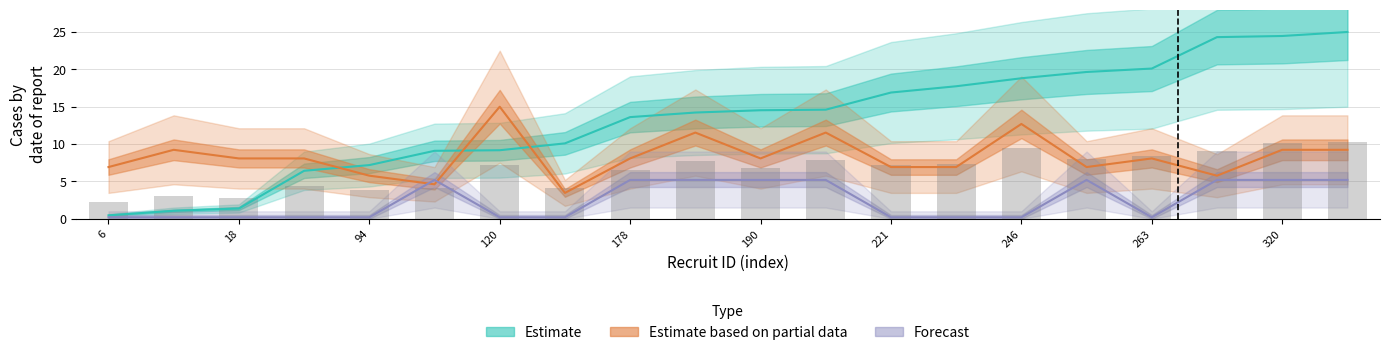

Reading left to right, list all the values displayed in this chart.

Estimate: 0.5	1.1	1.4	6.4	7.2	9.1	9.2	10.1	13.6	14.2	14.5	14.6	16.9	17.7	18.8	19.6	20.1	24.3	24.5	25.0
Estimate based on partial data: 6.9	9.2	8.1	8.1	5.8	4.6	15.0	3.5	8.1	11.5	8.1	11.5	6.9	6.9	12.7	6.9	8.1	5.8	9.2	9.2
Forecast: 0.2	0.2	0.2	0.2	0.2	5.2	0.2	0.2	5.2	5.2	5.2	5.2	0.2	0.2	0.2	5.2	0.2	5.2	5.2	5.2